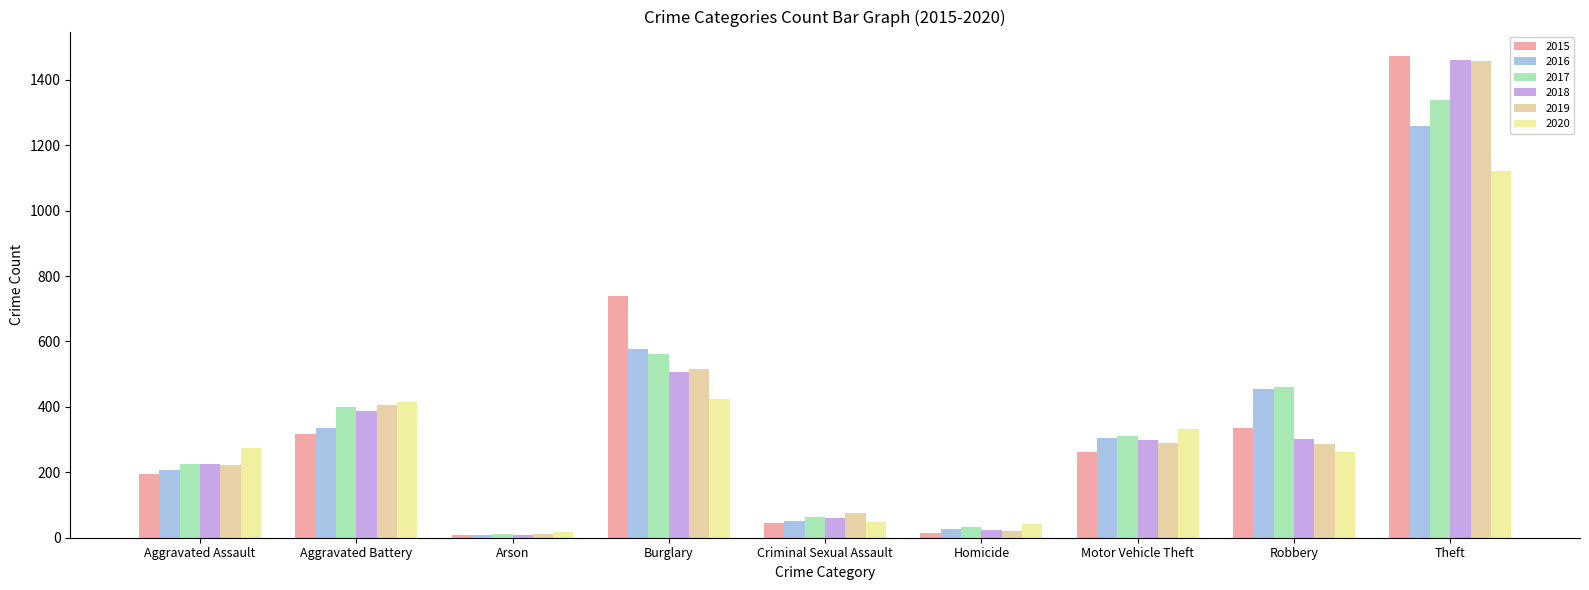

How many bars are there in each group?

6